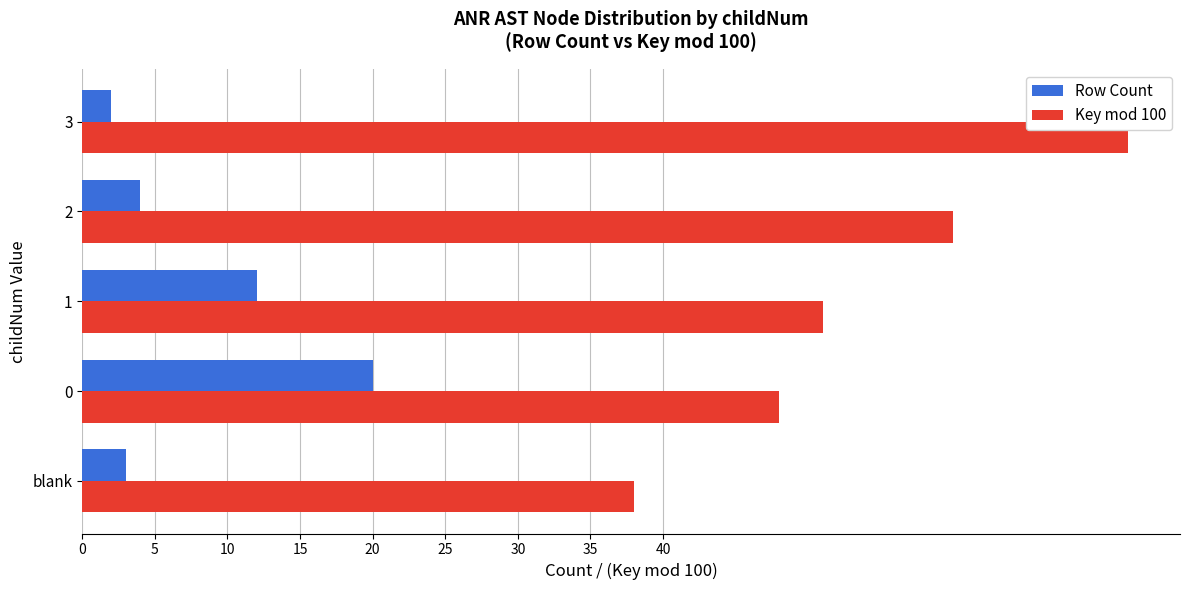

What is the difference between the maximum and minimum values in the Key mod 100 series?

34